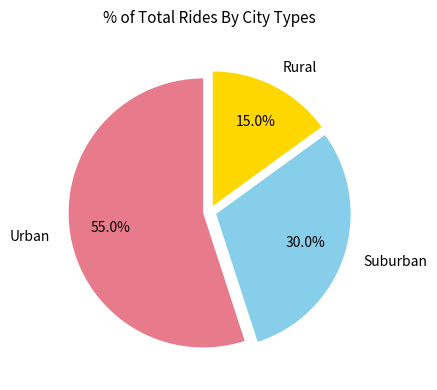

What is the ratio of the value at Urban to the value at Rural?

3.7